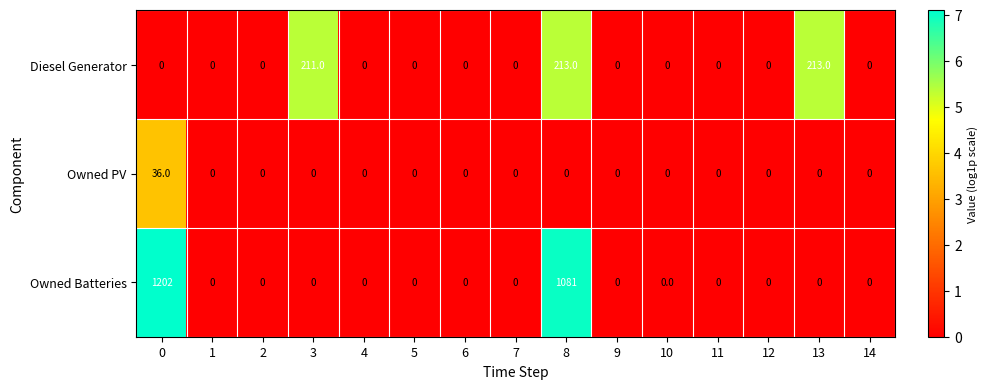

What is the spread (max minus min) of values at 13?

213